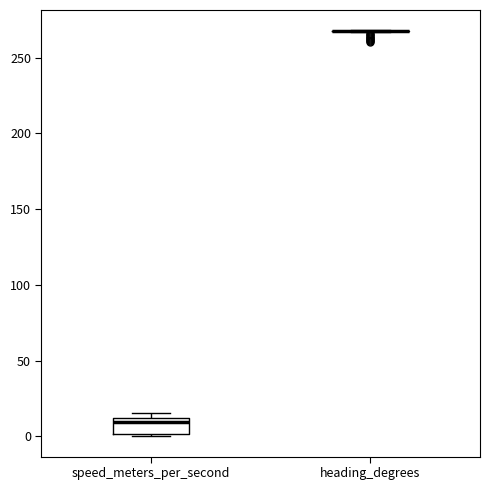

Where is the upper edge of the box for speed_meters_per_second on the y-axis? The values are not printed on the chart, so give them approximately, as read against the axis.

10